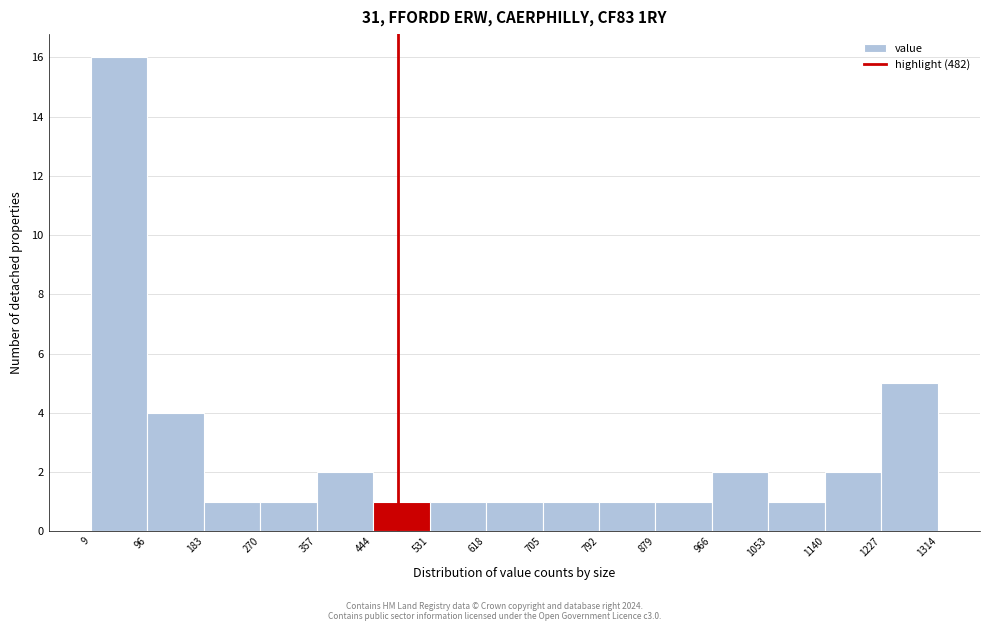

Which range on the x-axis has the tallest bar?

9 to 96